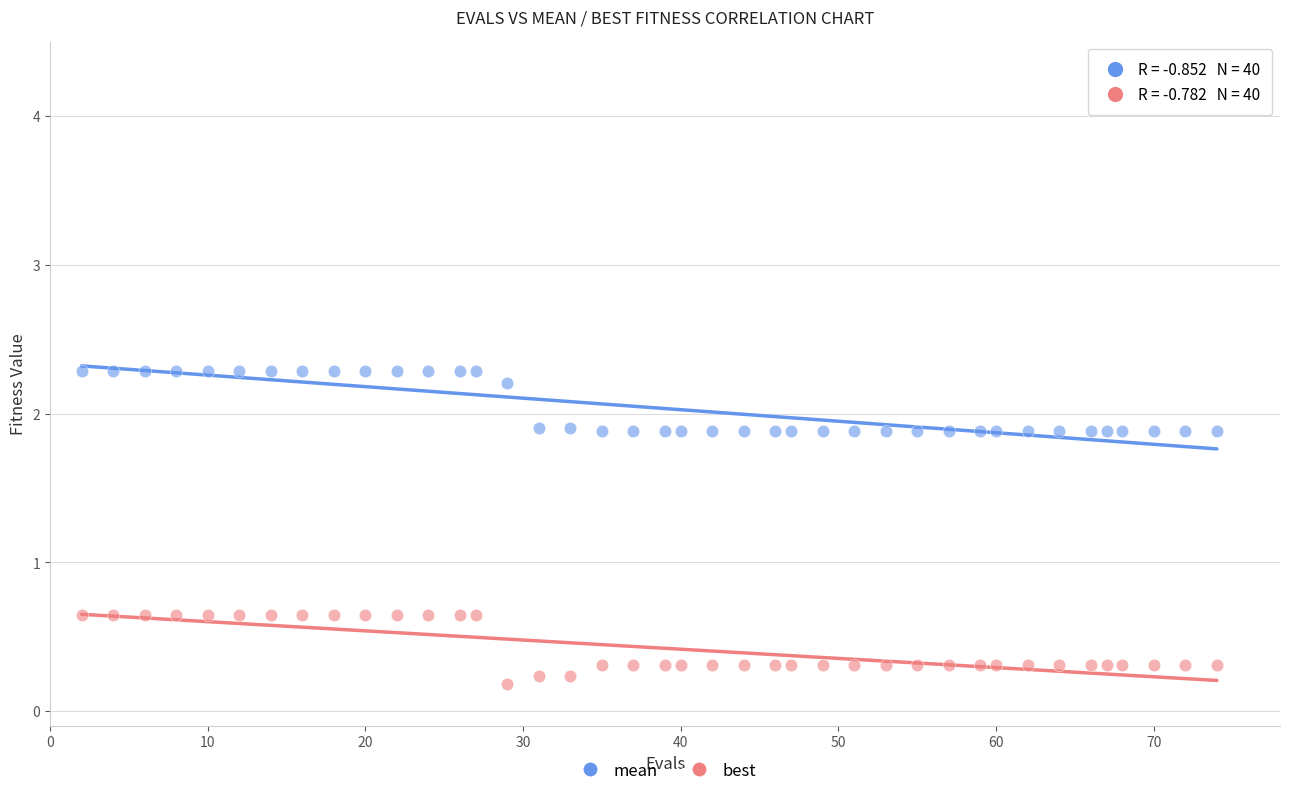

Which series has the largest Y range (max minus min)?

best